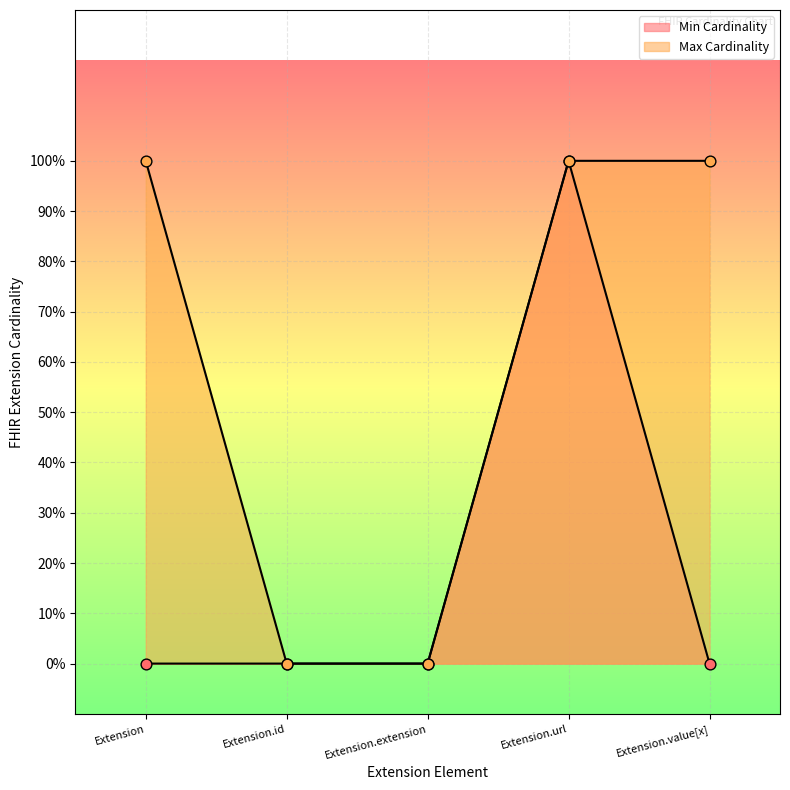

At which category is the sum across all series the highest?

Extension.url